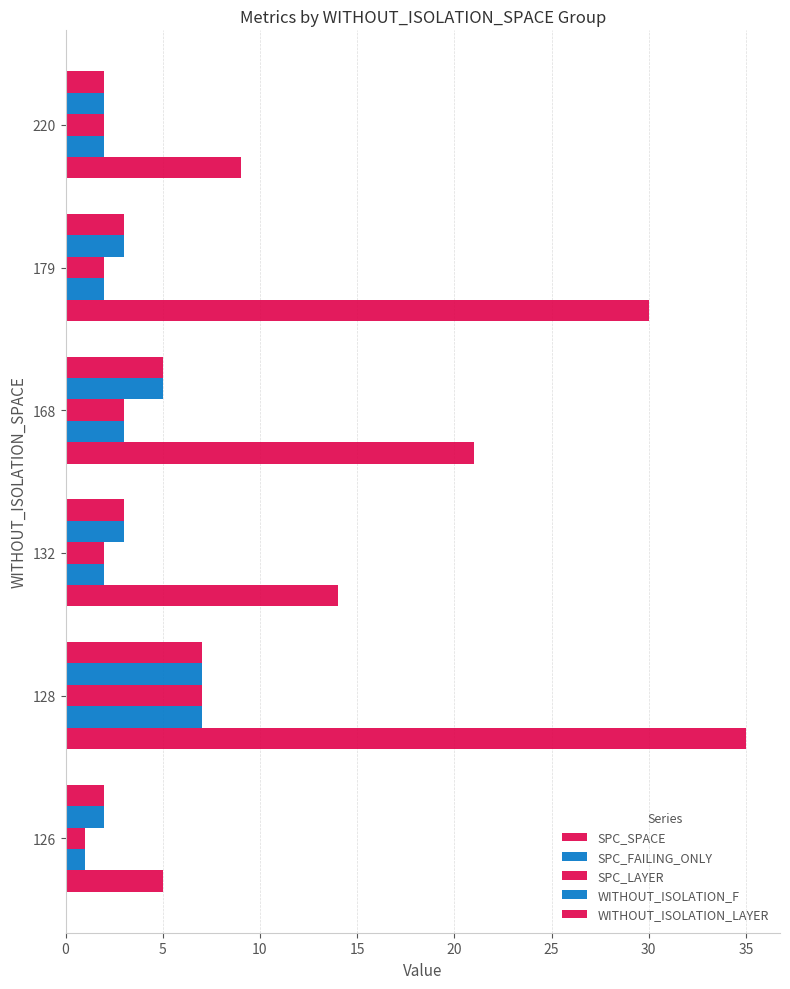

What is the value of the SPC_LAYER bar at the 1st from the left?

1